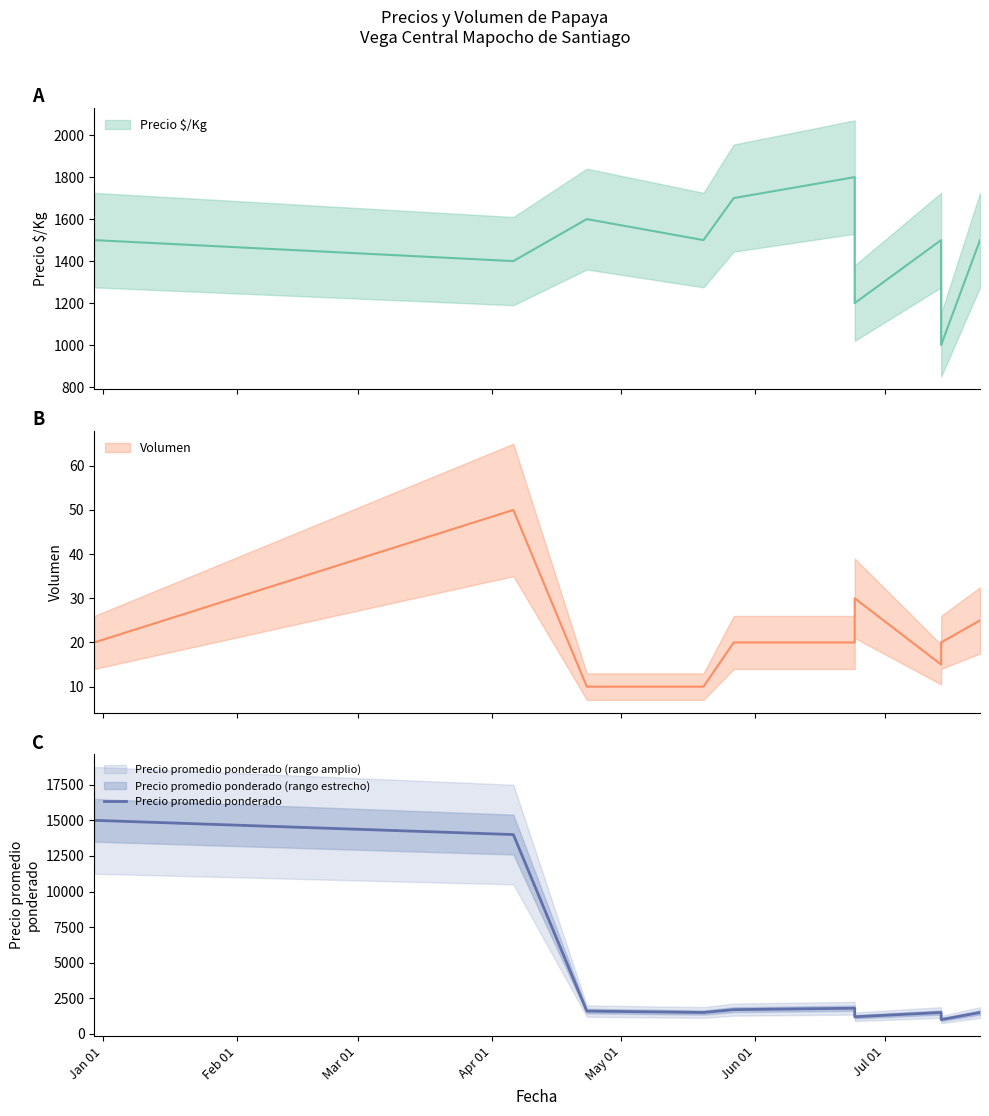

True or false: there are more than 2 points higher than both neighbors.

False